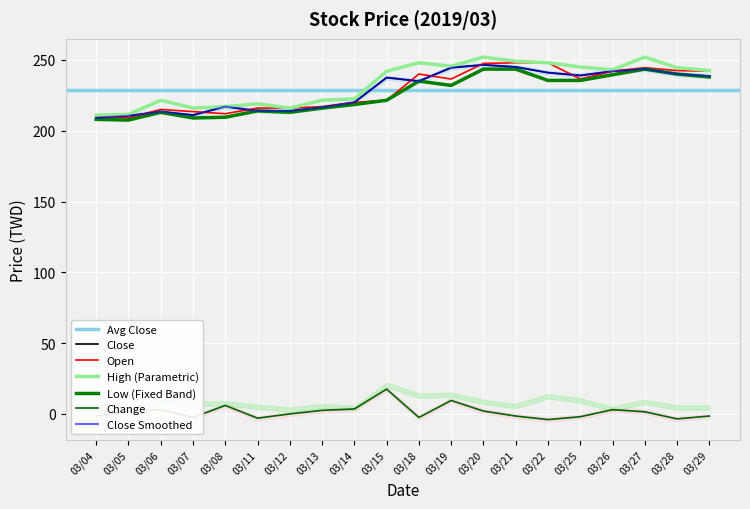

List the labels in order of Change value, largest first.

03/15, 03/19, 03/08, 03/14, 03/06, 03/26, 03/13, 03/20, 03/05, 03/27, 03/12, 03/04, 03/21, 03/29, 03/25, 03/07, 03/18, 03/11, 03/28, 03/22